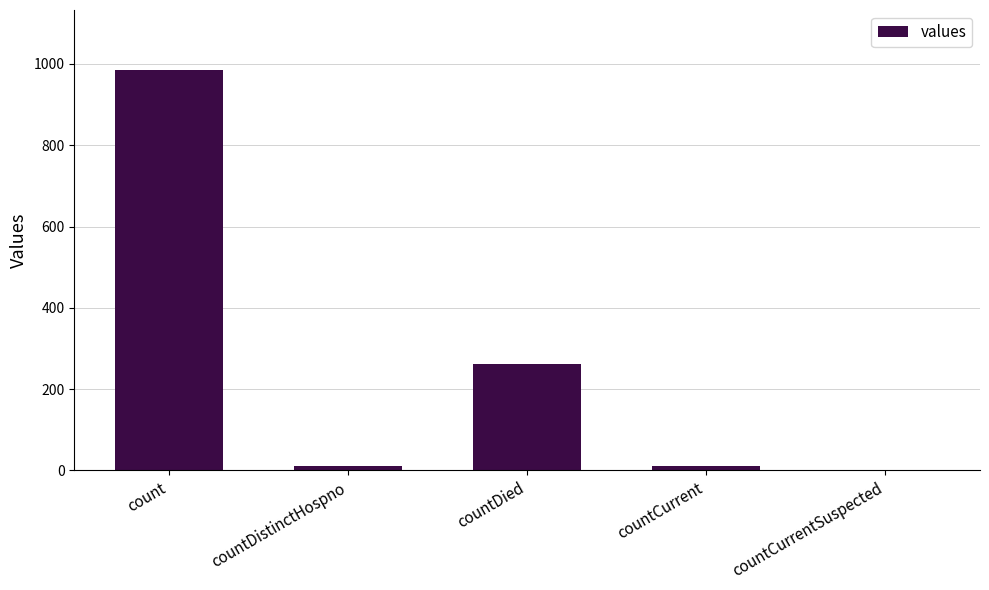

At which category does the chart reach its peak across all series?

count